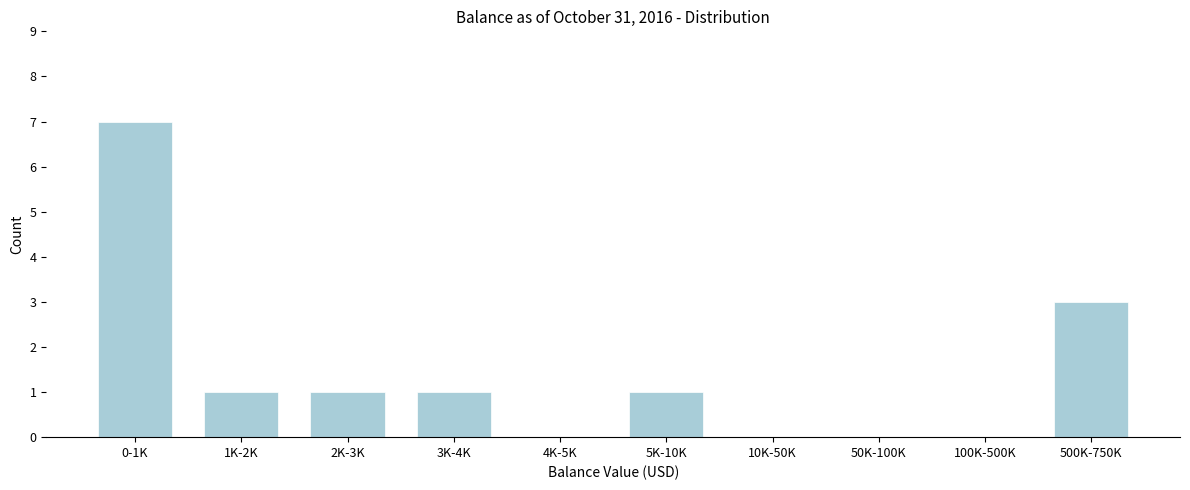

Reading right to left, transcribe all the data shown in this chart.

500K-750K=3	100K-500K=0	50K-100K=0	10K-50K=0	5K-10K=1	4K-5K=0	3K-4K=1	2K-3K=1	1K-2K=1	0-1K=7